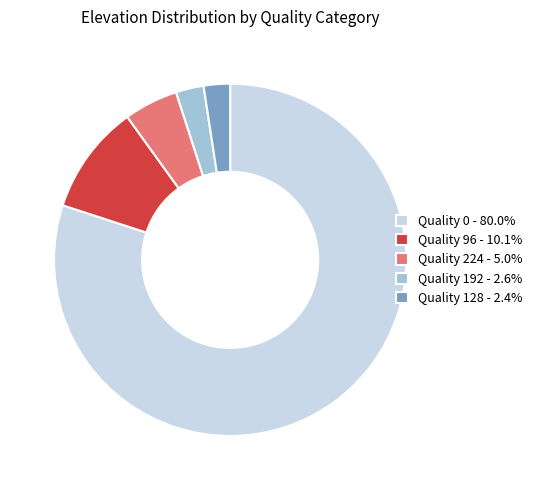

Is the sum of Quality 192 - 2.6% and Quality 96 - 10.1% greater than half?

No